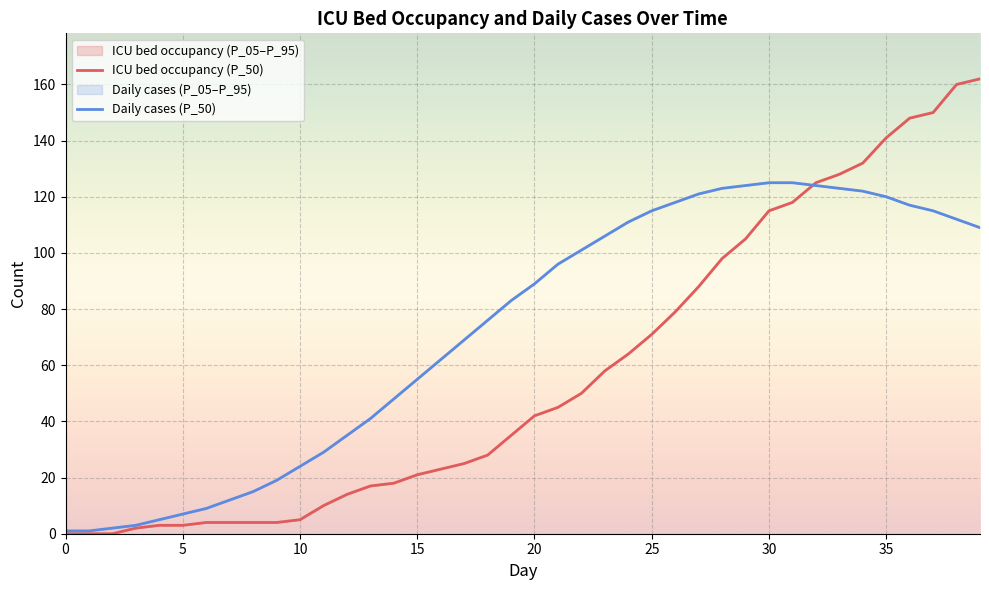

Reading left to right, extract all data points from this chart.

ICU bed occupancy (P_50): 0	0	0	2	3	3	4	4	4	4	5	10	14	17	18	21	23	25	28	35	42	45	50	58	64	71	79	88	98	105	115	118	125	128	132	141	148	150	160	162
Daily cases (P_50): 1	1	2	3	5	7	9	12	15	19	24	29	35	41	48	55	62	69	76	83	89	96	101	106	111	115	118	121	123	124	125	125	124	123	122	120	117	115	112	109